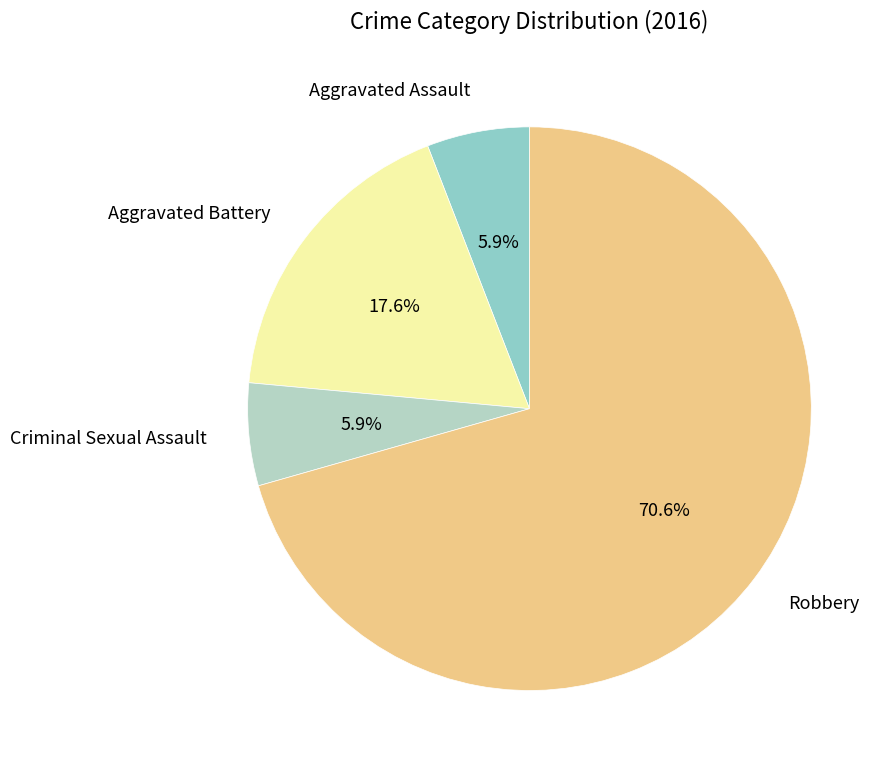

Do Robbery and Aggravated Battery together represent more than half of the pie?

Yes